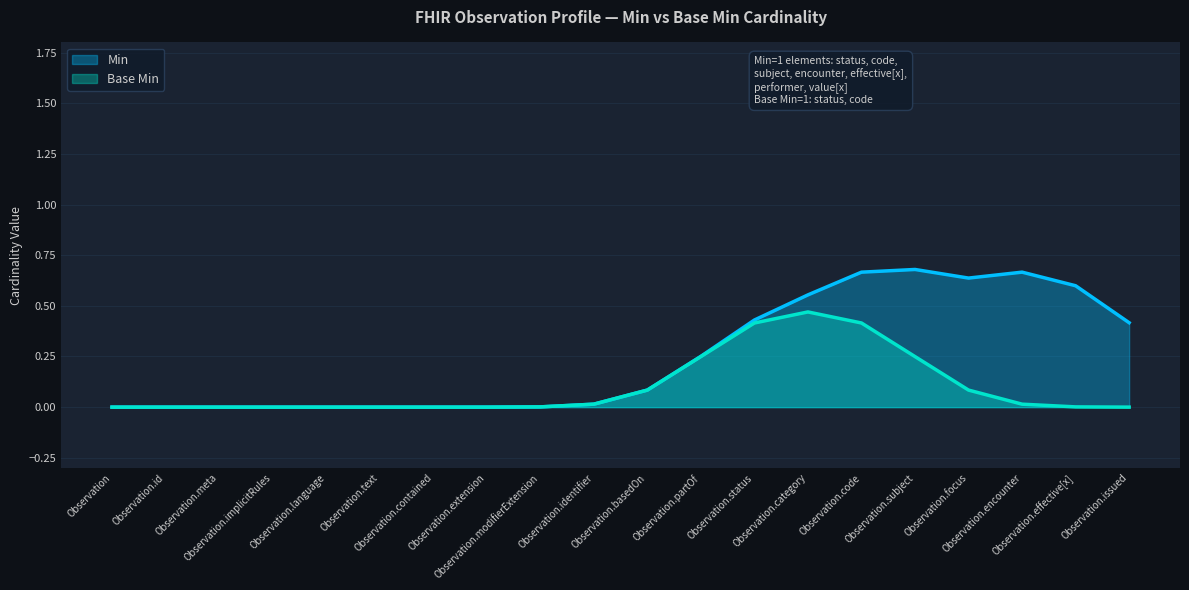

List the series in order of their peak value, lowest first.

Base Min, Min